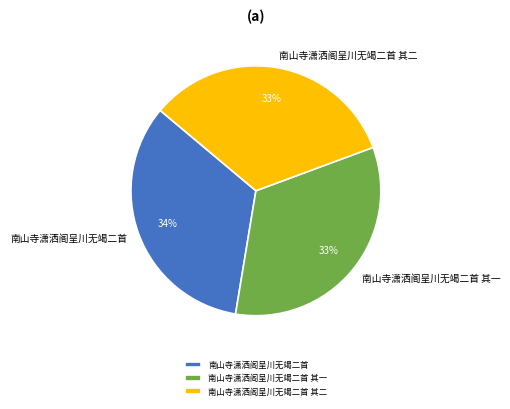

To the nearest percent, what portion does 南山寺潇洒阁呈川无竭二首 其二 represent?

33%